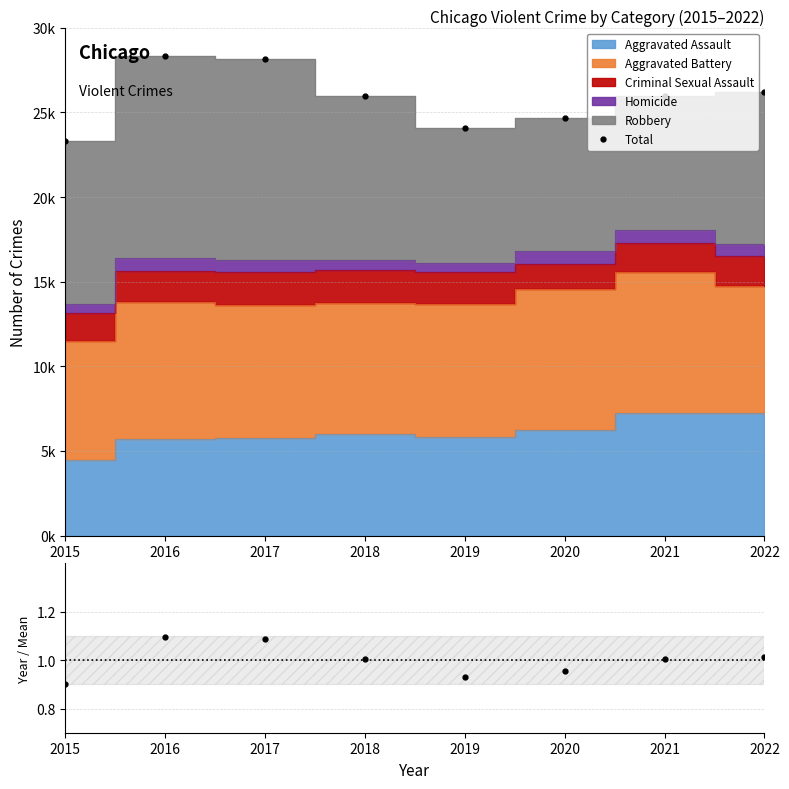

At which category does Total reach its first local peak?

2016